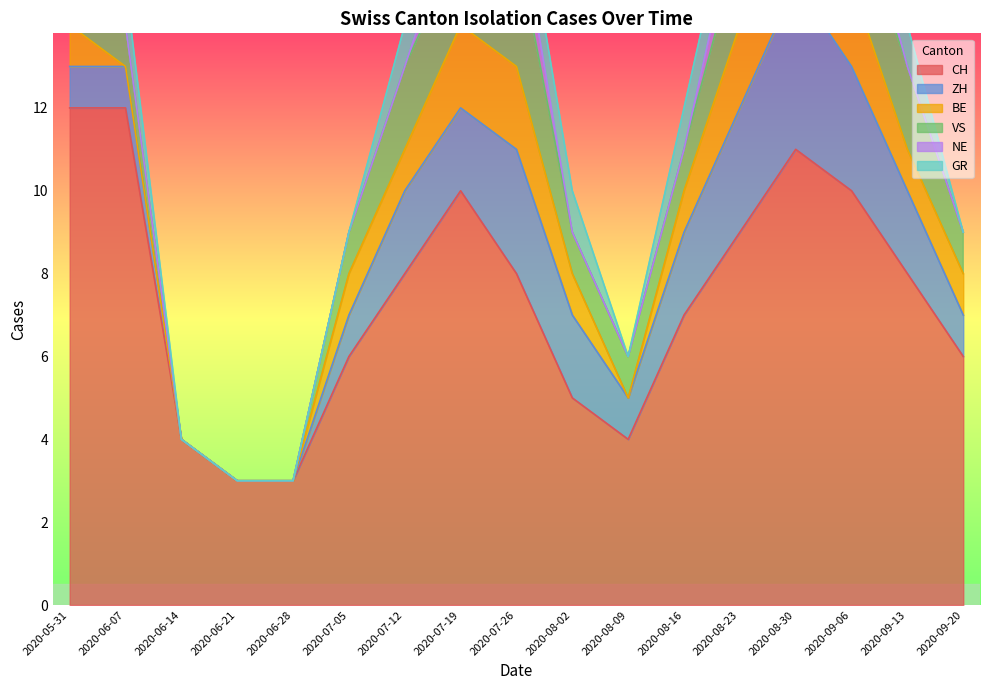

The NE series shows 0 at 2020-08-16. True or false?

False